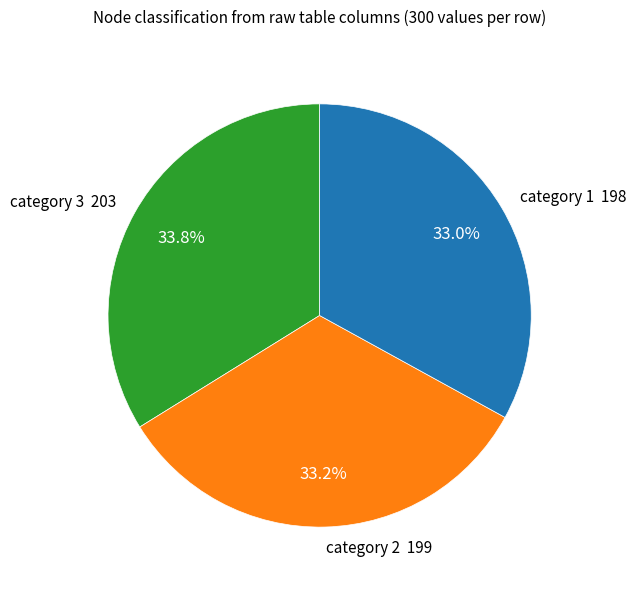

How many slices are in this pie chart?

3